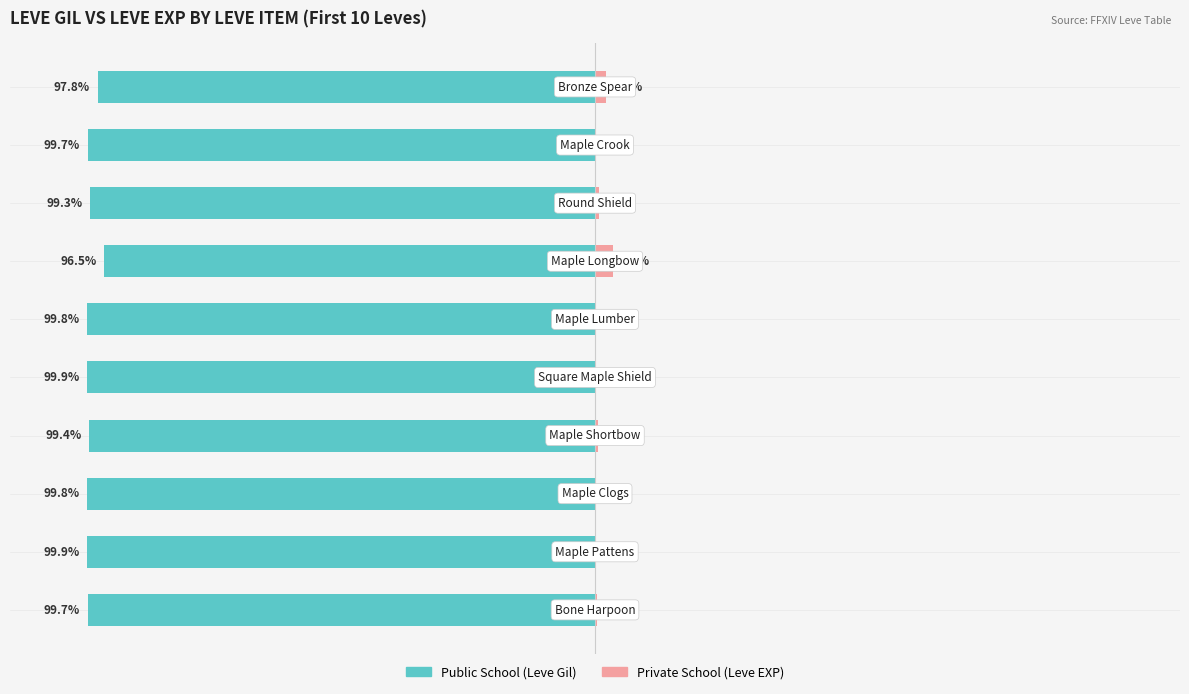

How many groups of bars are there?

10